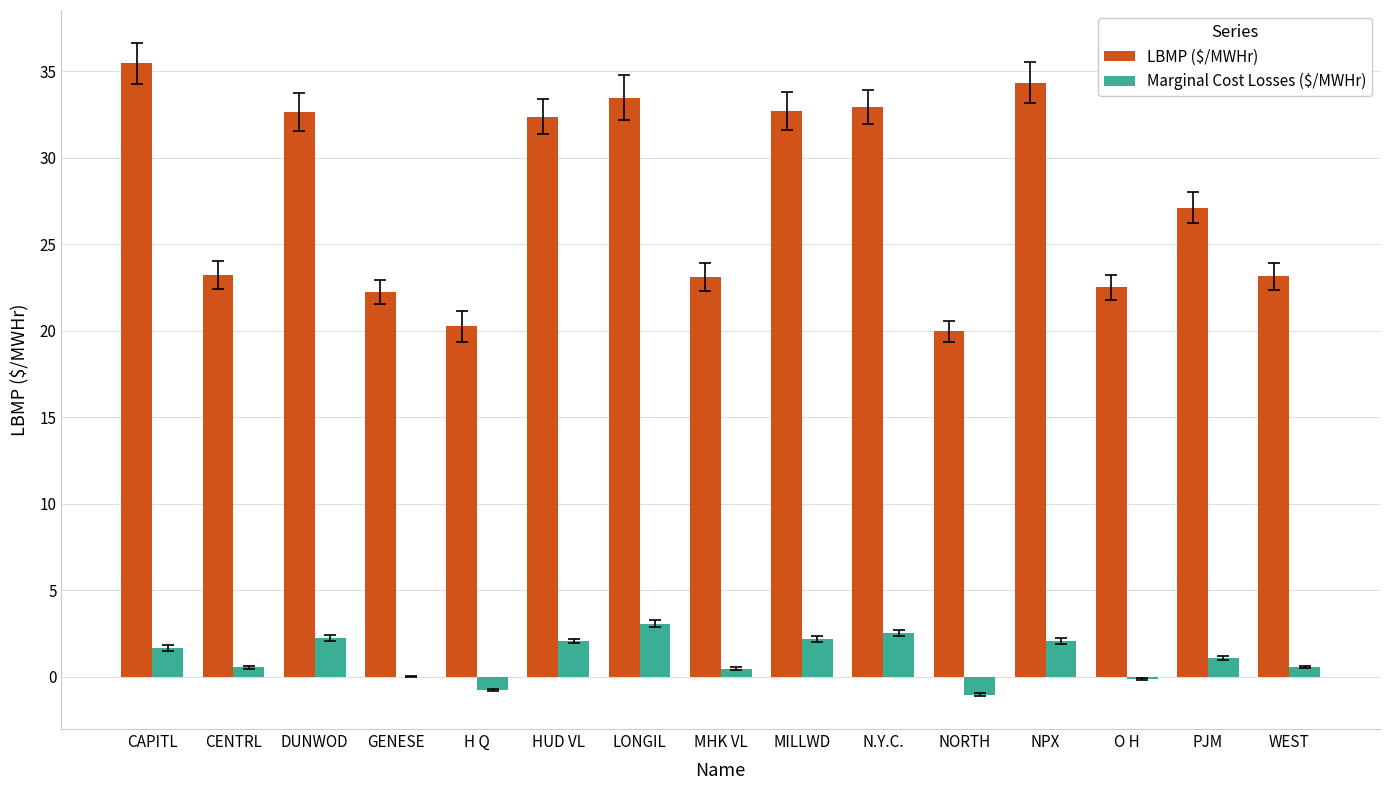

Is it true that Marginal Cost Losses ($/MWHr) equals 1.7 at CAPITL?

True